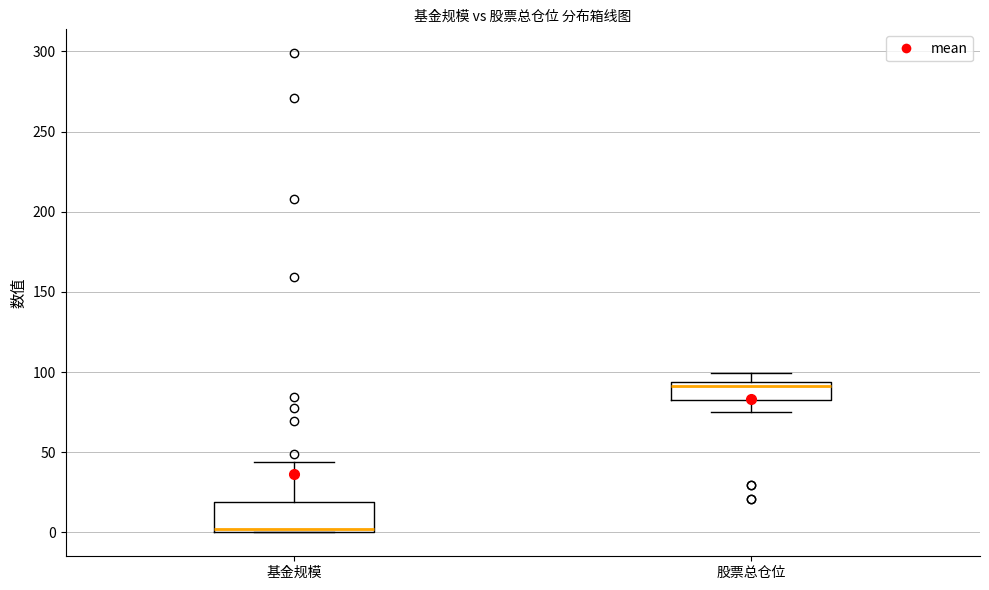

Which box has the highest median line?

股票总仓位